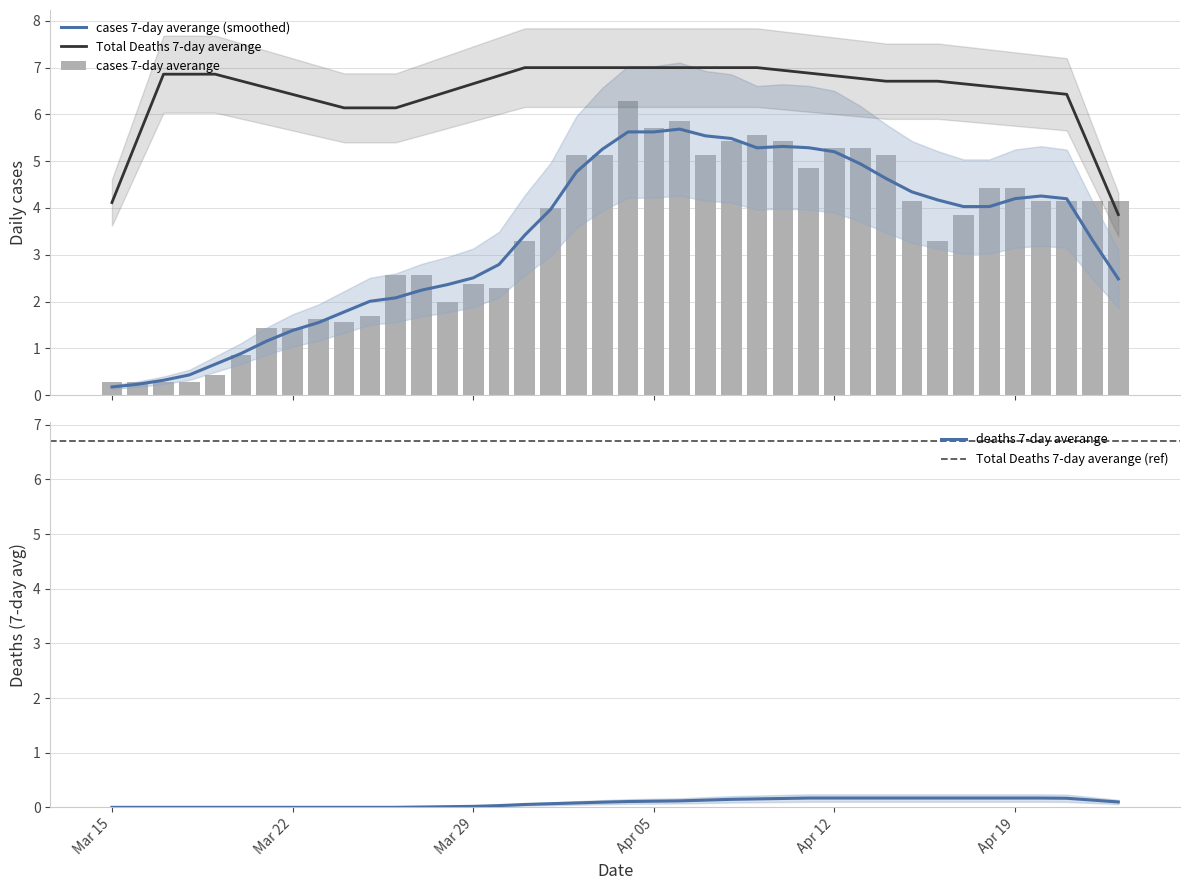

At which category is the sum across all series the highest?

2020-04-04